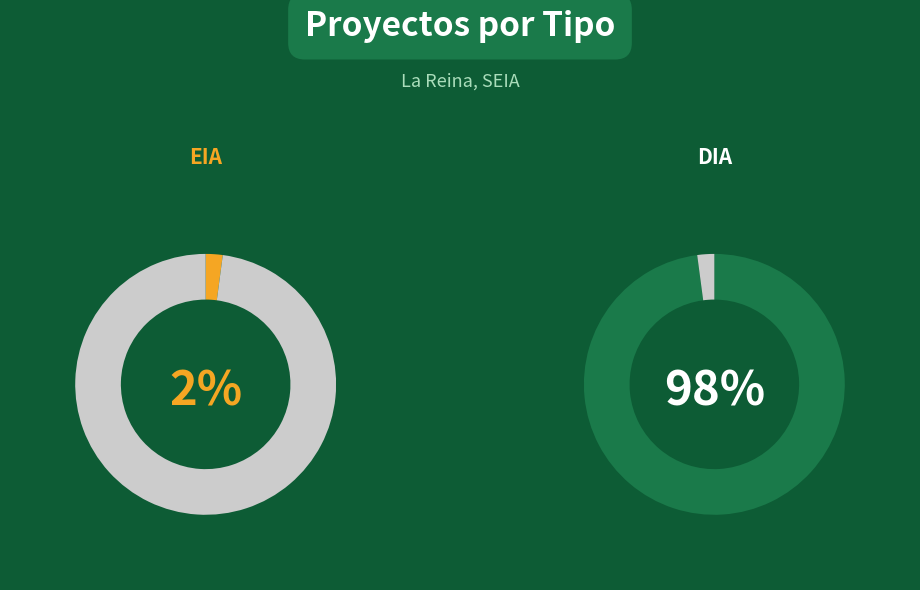

To the nearest percent, what is the difference between the DIA and EIA slice percentages?

96%